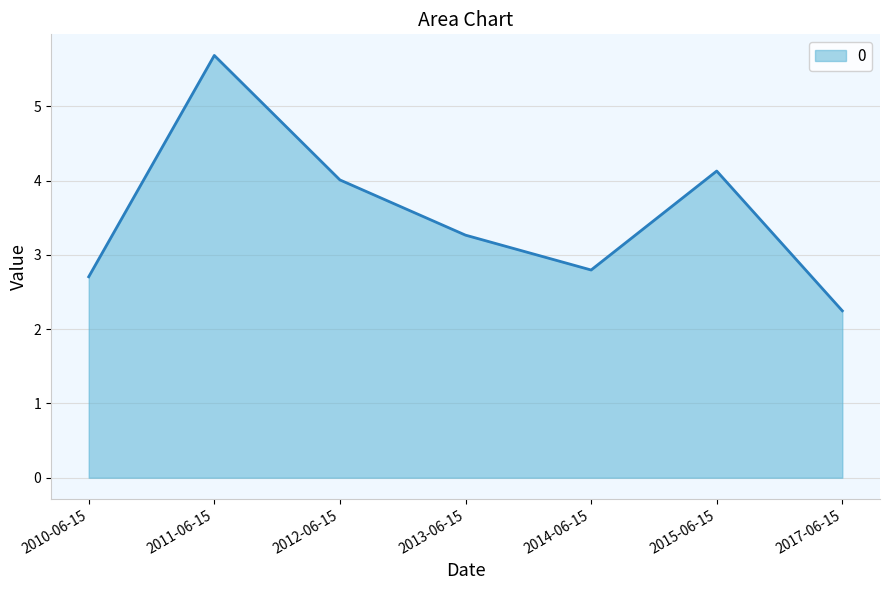

What is the difference between the second highest and second lowest values?

1.4